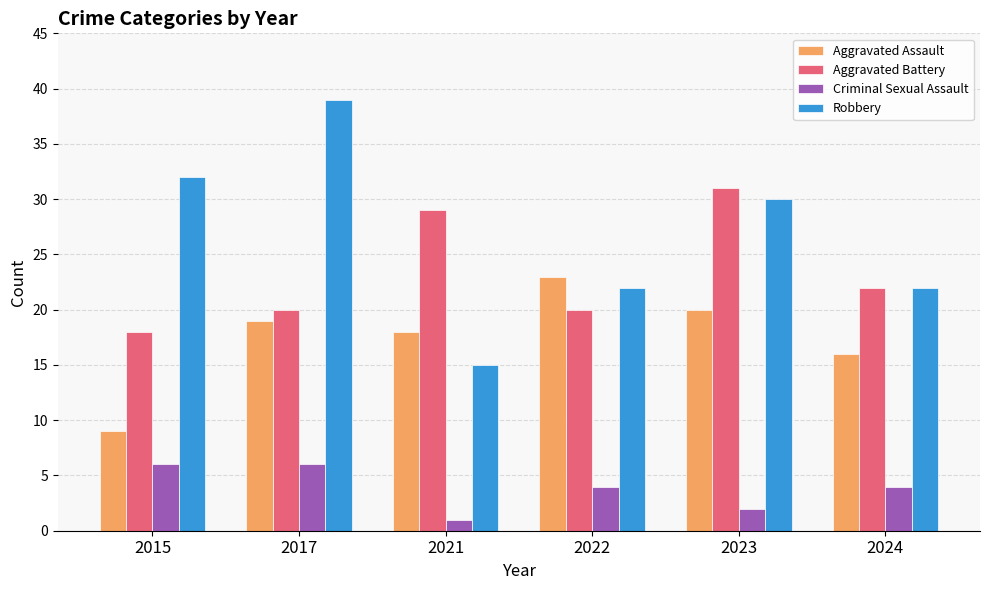

List the series in order of their peak value, lowest first.

Criminal Sexual Assault, Aggravated Assault, Aggravated Battery, Robbery